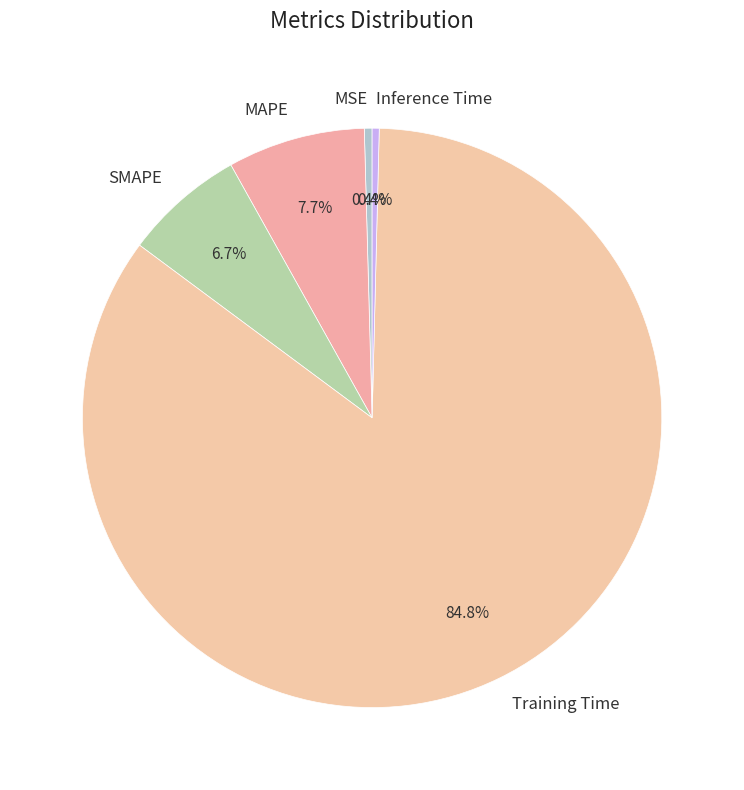

To the nearest percent, what is the difference between the Inference Time and MAPE slice percentages?

7%